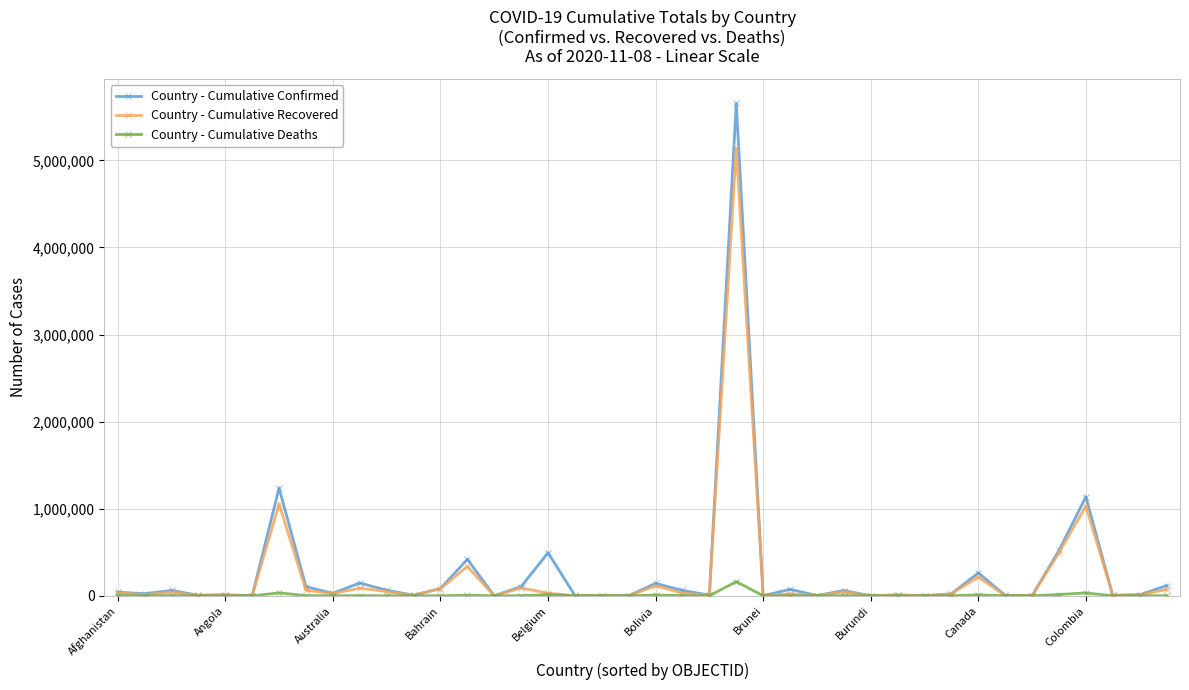

What is the difference between the maximum and minimum values in the Country - Cumulative Recovered series?

5138519